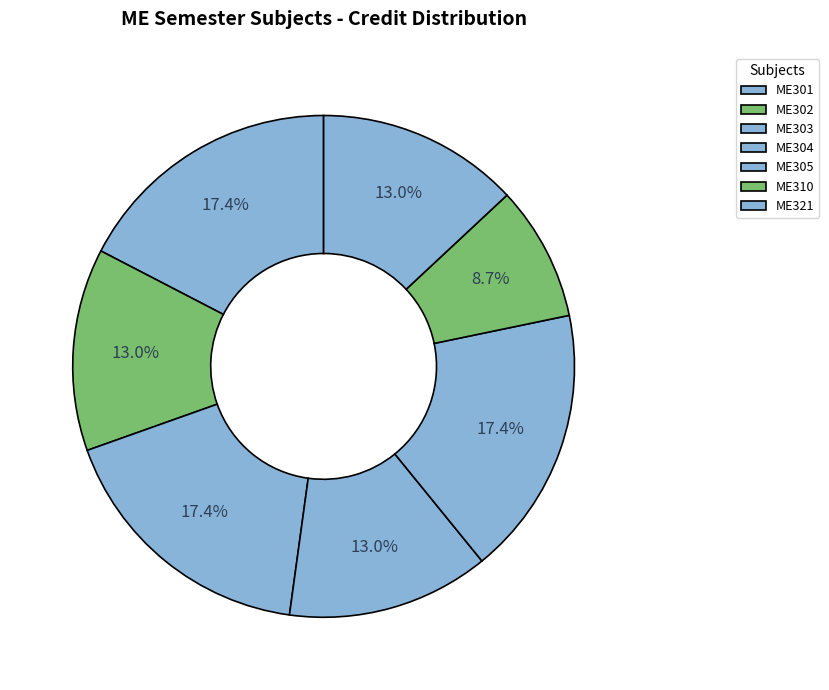

Is ME310 the majority of the pie?

No